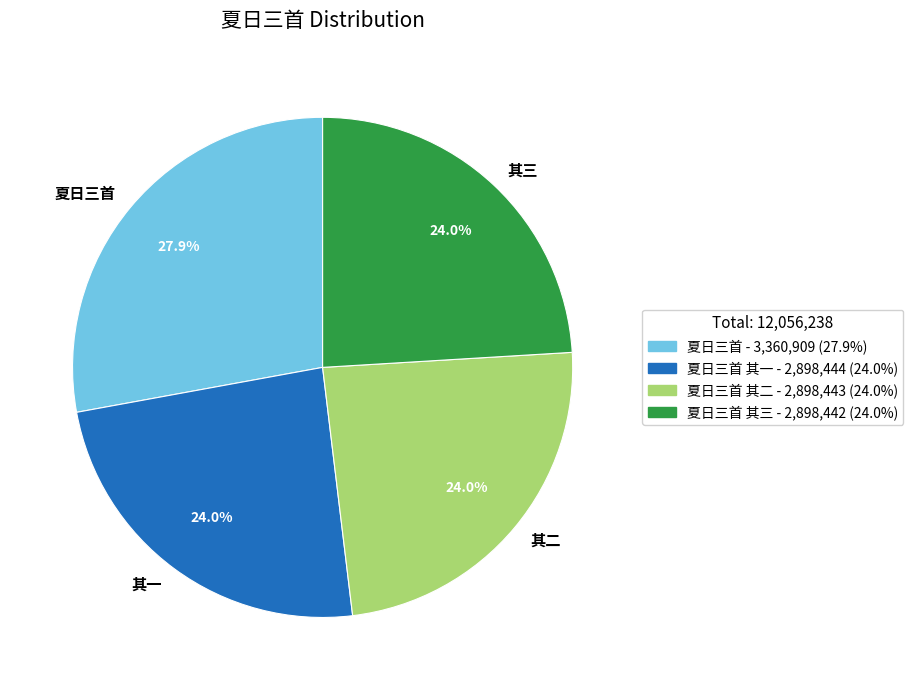

Which category has the biggest portion of the pie?

夏日三首